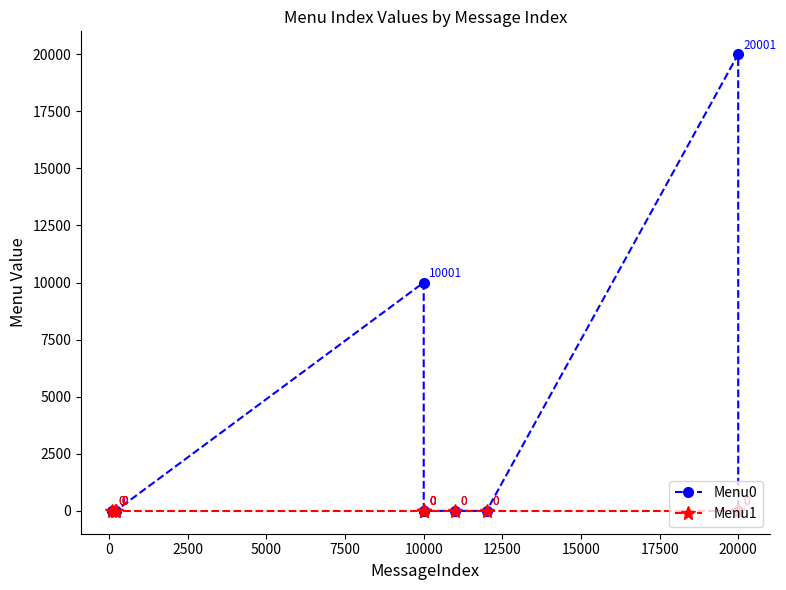

How many lines are shown in the chart?

2